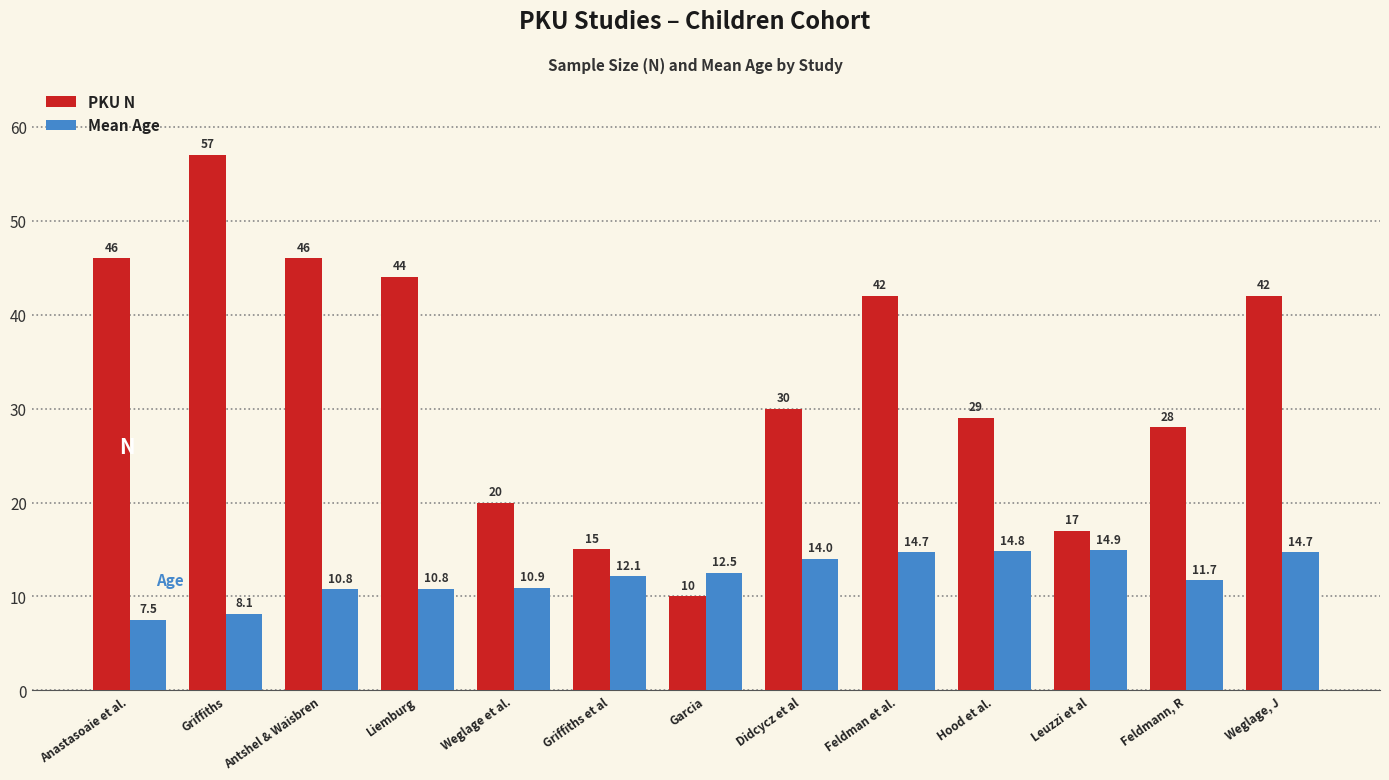

Reading left to right, transcribe all the data shown in this chart.

PKU N: 46.0	57.0	46.0	44.0	20.0	15.0	10.0	30.0	42.0	29.0	17.0	28.0	42.0
Mean Age: 7.5	8.1	10.8	10.8	10.9	12.1	12.5	14.0	14.7	14.8	14.9	11.7	14.7